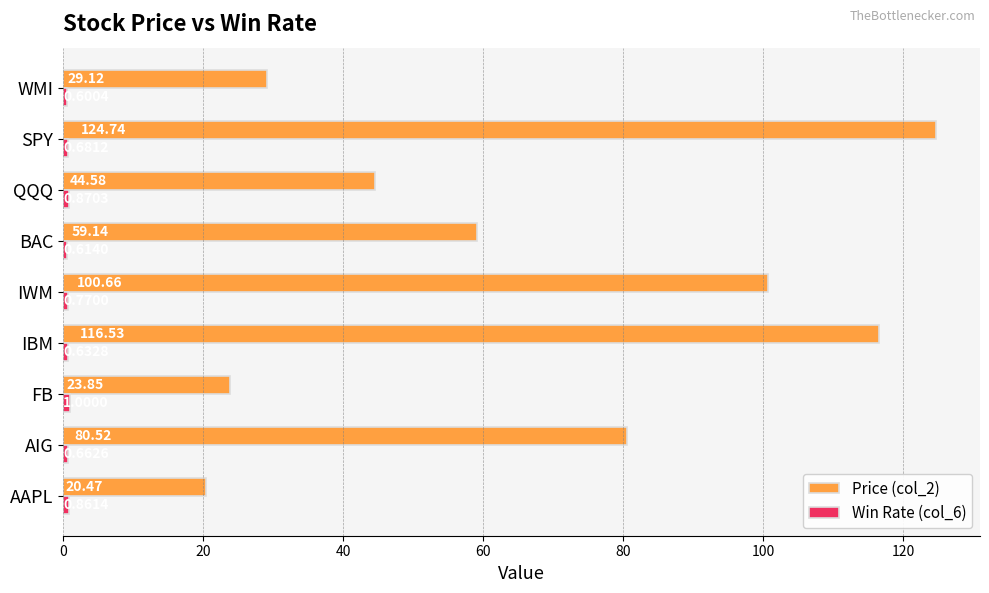

What is the sum of all Price (col_2) values?

599.6